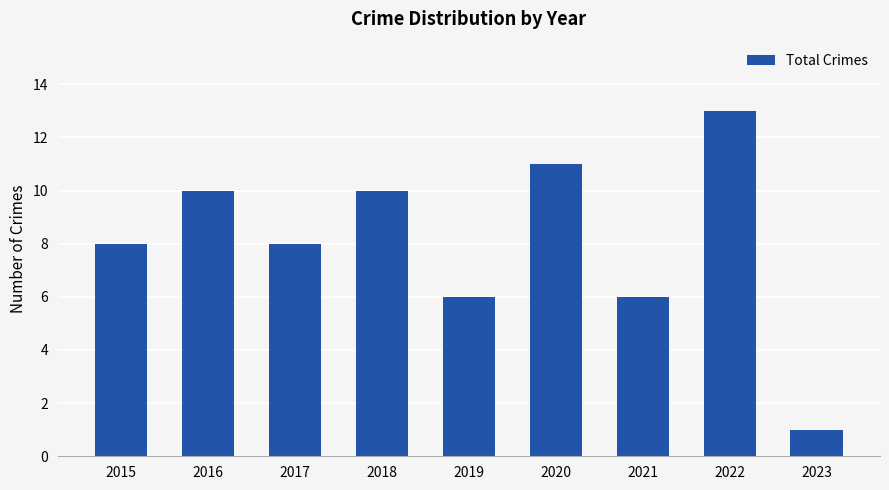

Reading left to right, list all the values displayed in this chart.

8	10	8	10	6	11	6	13	1